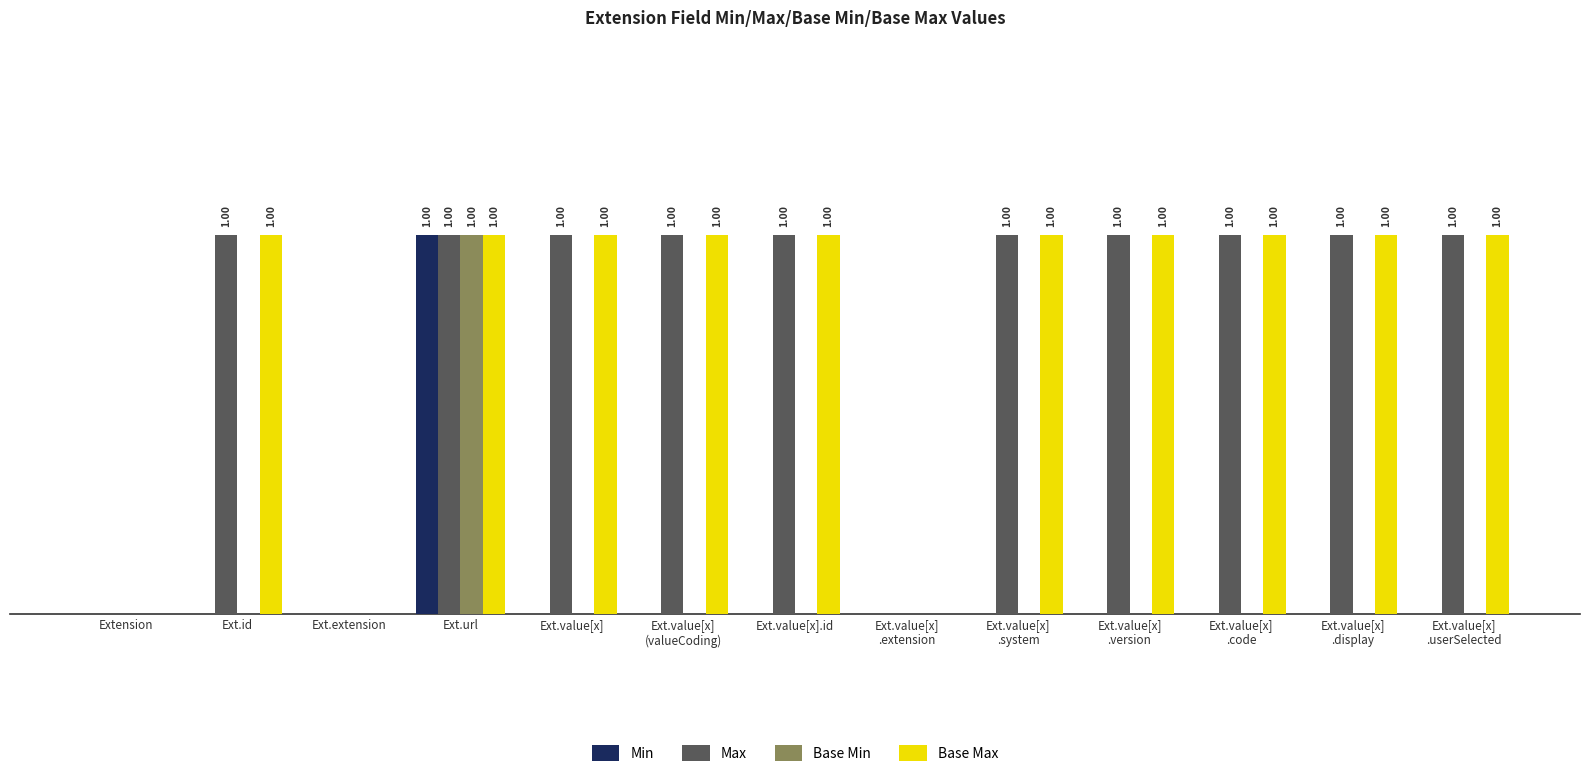

At which category is the sum across all series the highest?

Ext.url